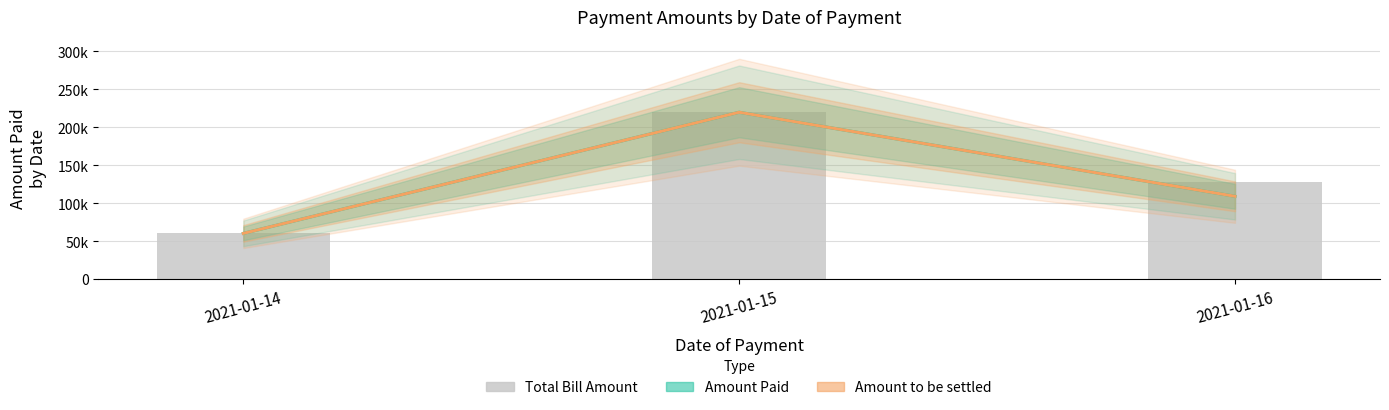

Which series has the largest total across all categories?

Total Bill Amount